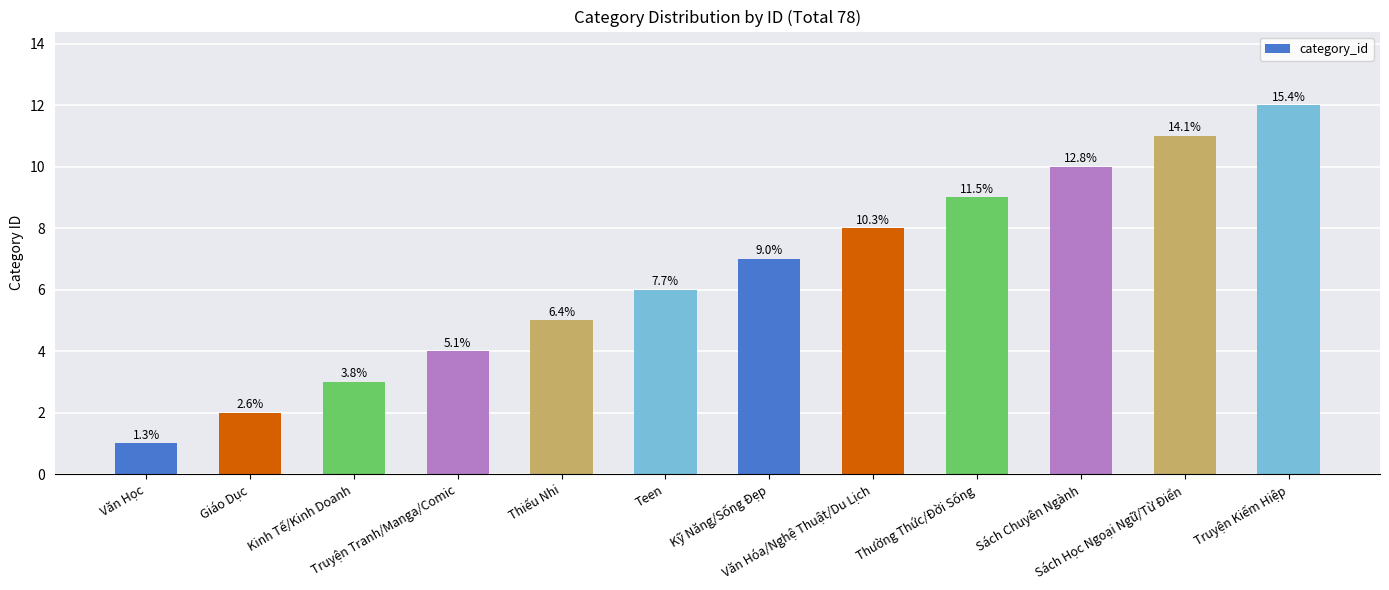

How many bars are there in total?

12